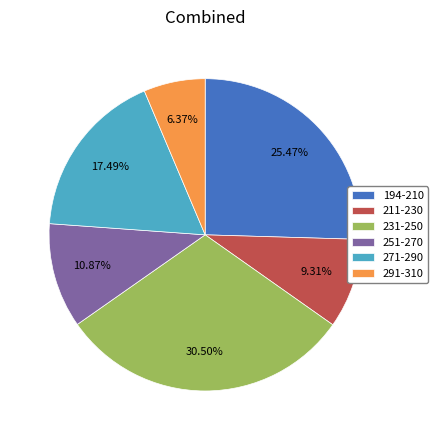

Does 251-270 represent more than half of the total?

No